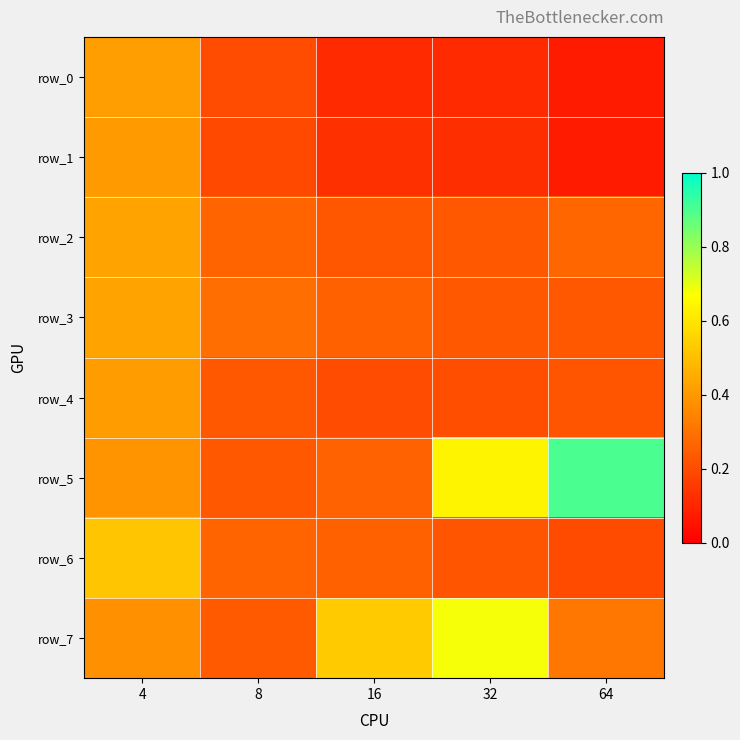

The value of row_2 at 64 is 0.1. True or false?

False